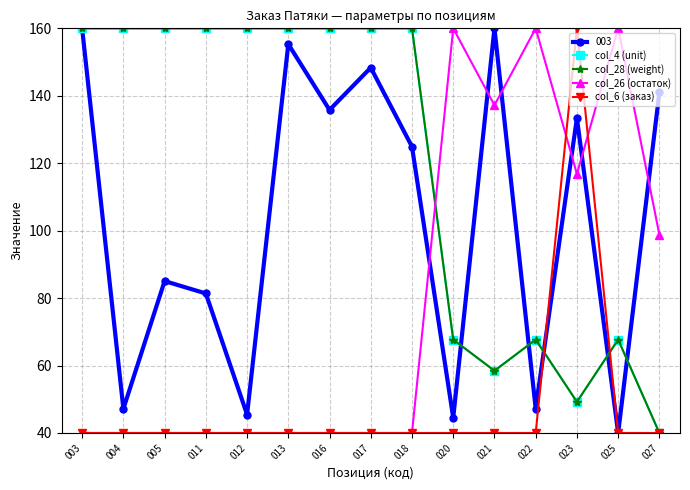

How many lines are shown in the chart?

5